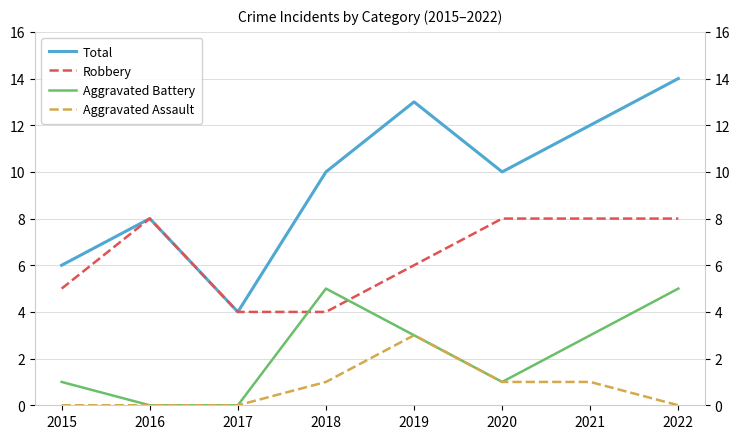

What is the difference between the Aggravated Battery values at 2022 and 2015?

4